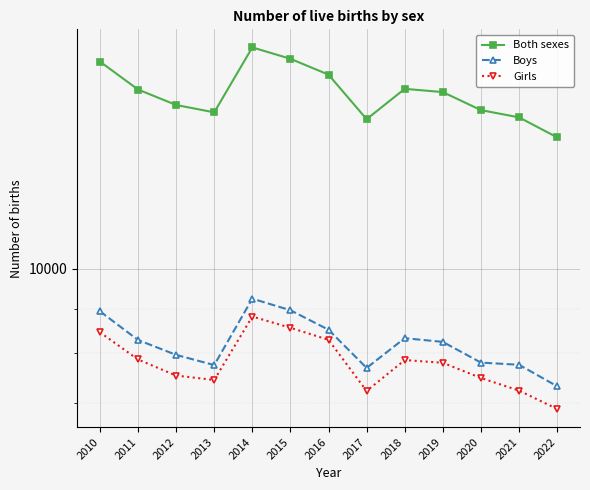

List the labels in order of Both sexes value, smallest first.

2022, 2017, 2021, 2013, 2020, 2012, 2019, 2011, 2018, 2016, 2010, 2015, 2014